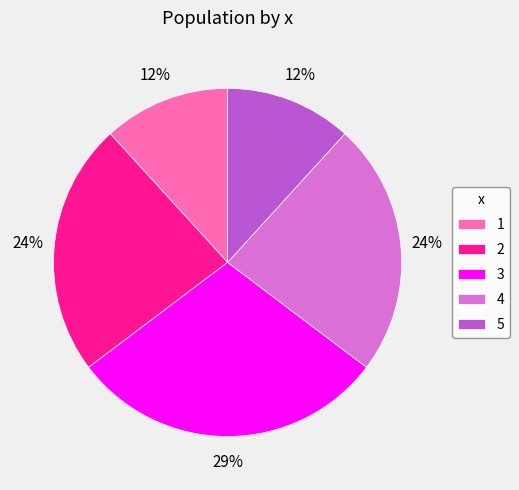

The 5 slice represents 22% of the pie. True or false?

False